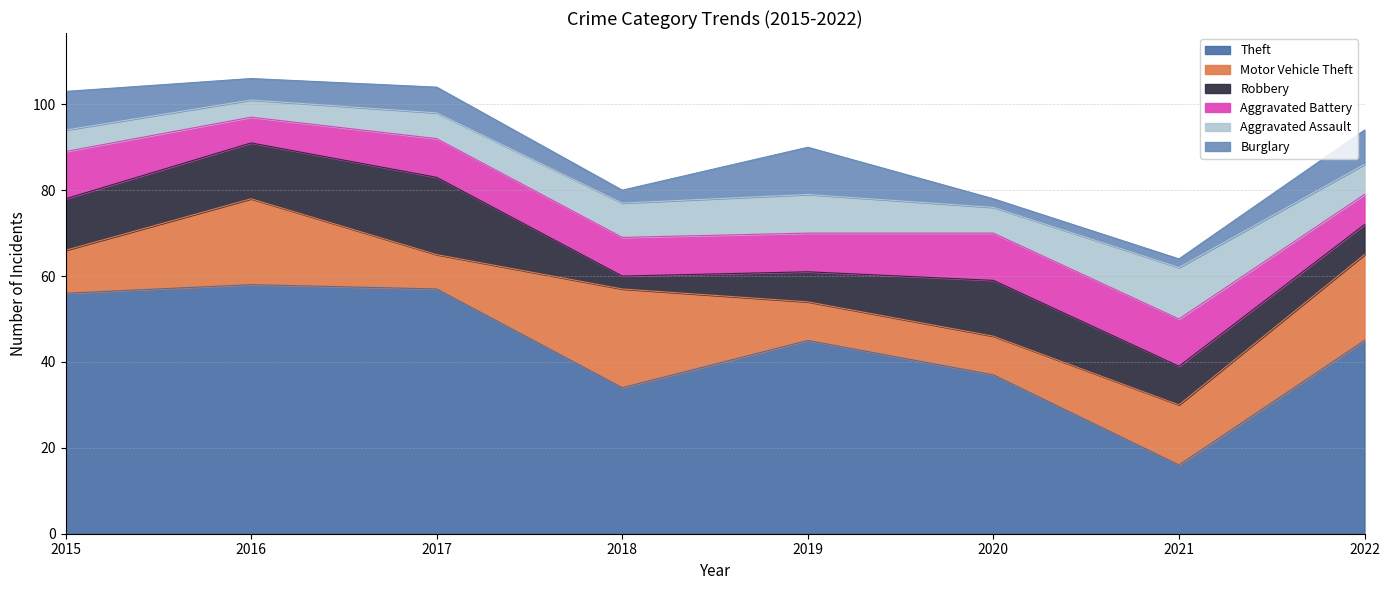

What is the total value across all series at 2017?

104